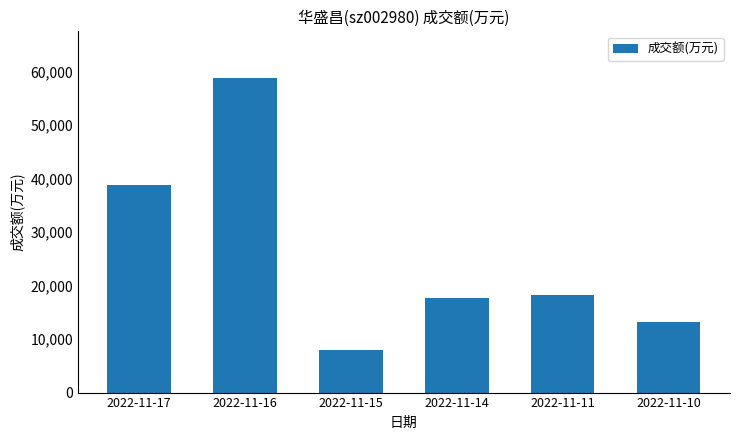

Reading right to left, list all the values displayed in this chart.

13141	18179	17705	7908	58680	38798